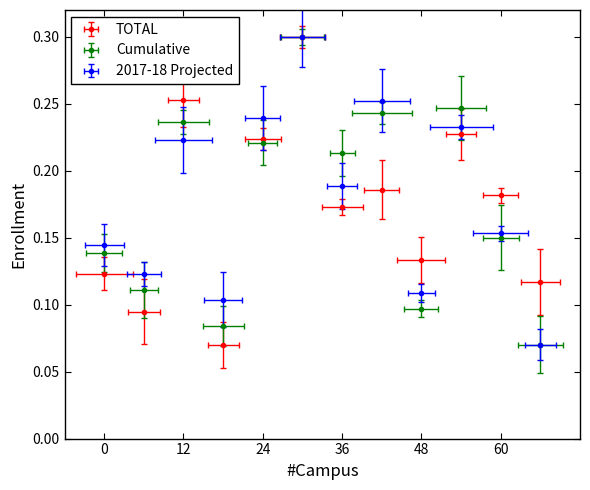

Is it true that TOTAL equals 0.3 at Callison ES?

False